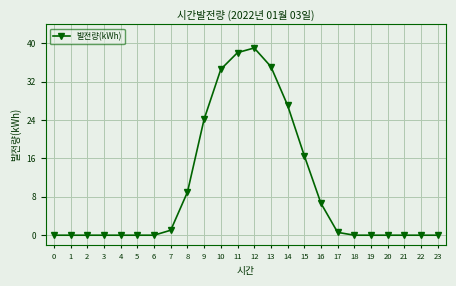

How many series are shown in this chart?

1